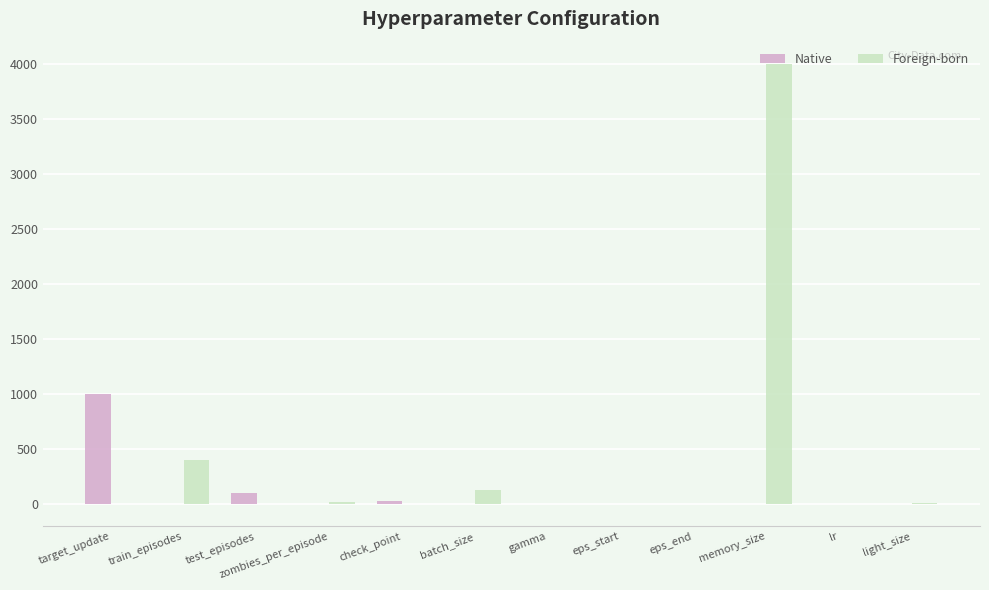

What is the sum of all Foreign-born values?

4555.0